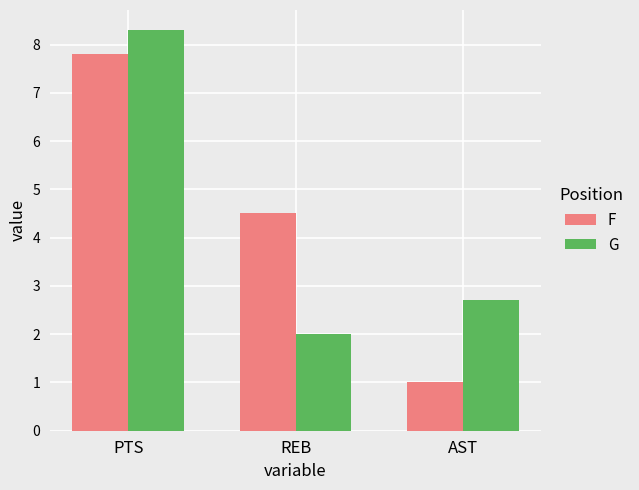

Is it true that F equals 7.8 at PTS?

True